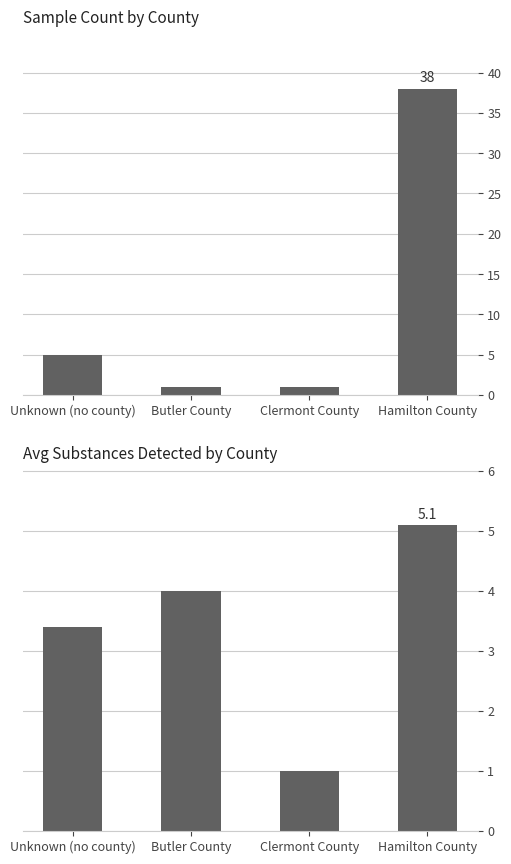

Count the number of data series in this chart.

2